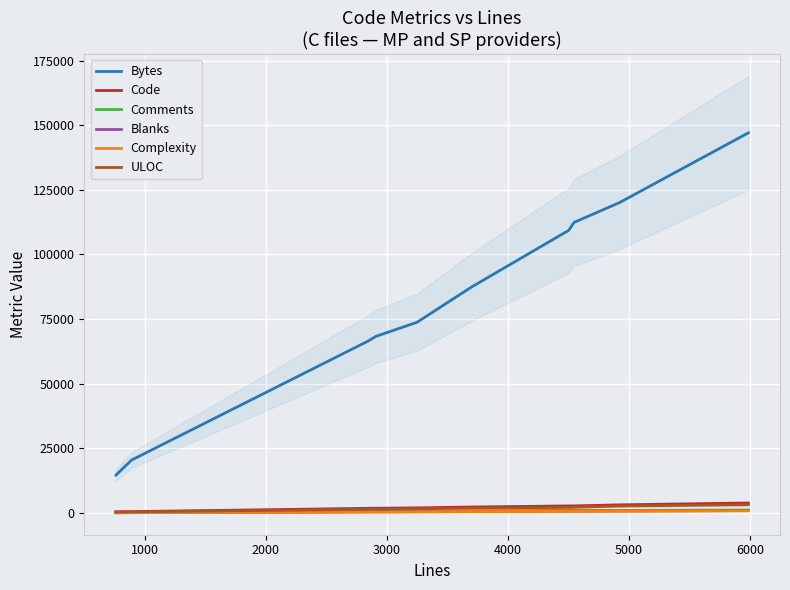

How many data points does each series have?

12